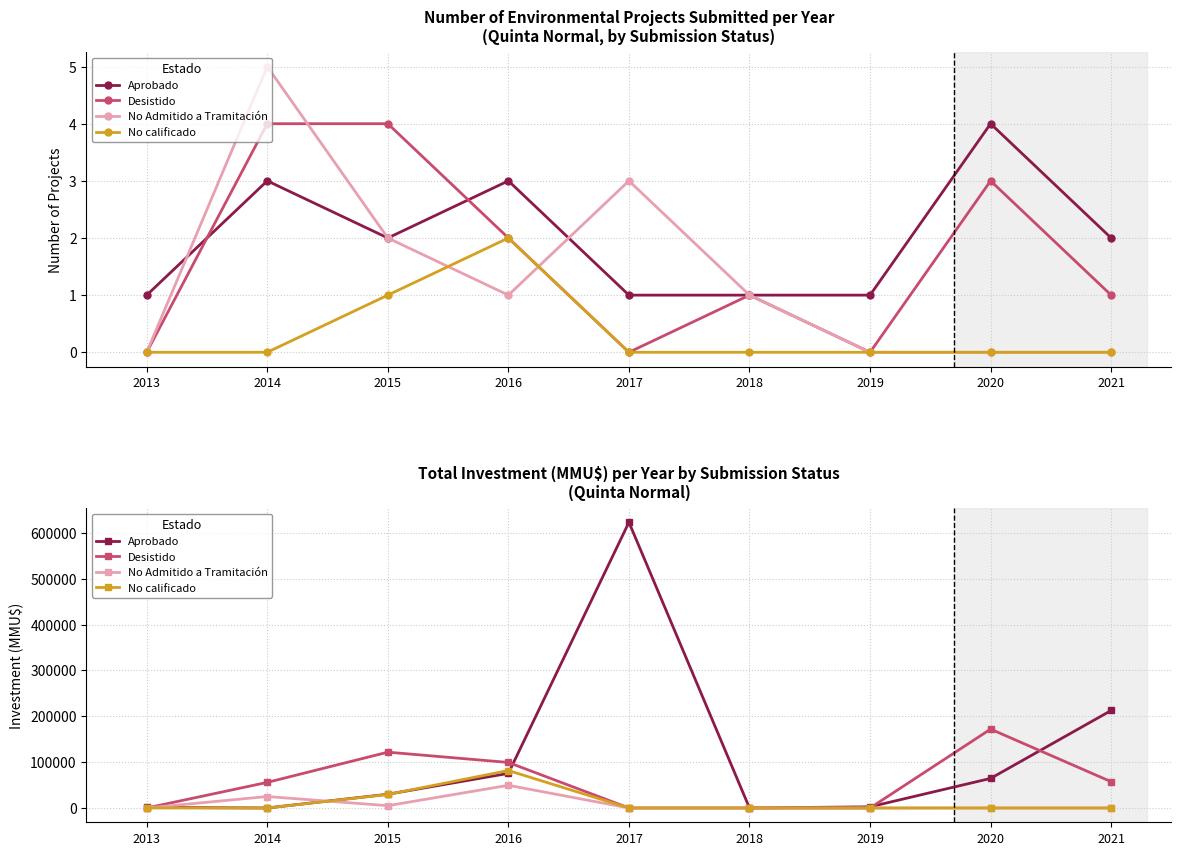

List the labels in order of No calificado value, largest first.

2016, 2015, 2013, 2014, 2017, 2018, 2019, 2020, 2021